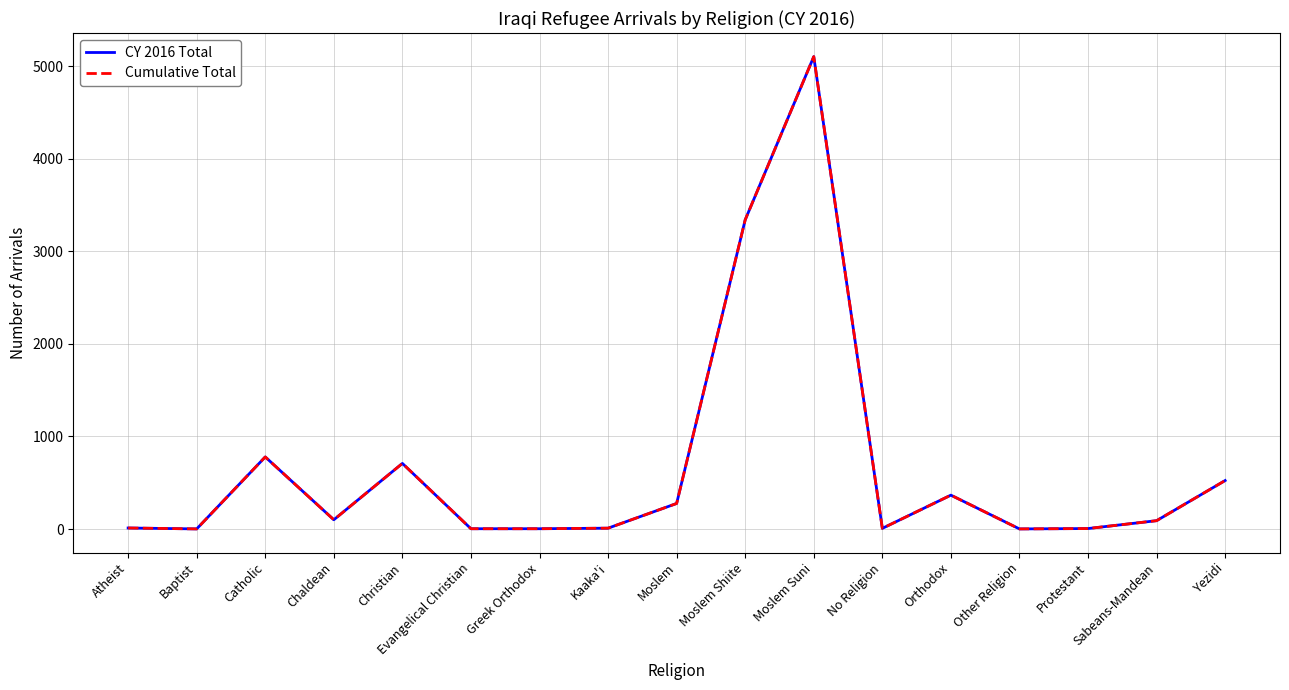

Where is Cumulative Total nearest to the value 2553?

Moslem Shiite